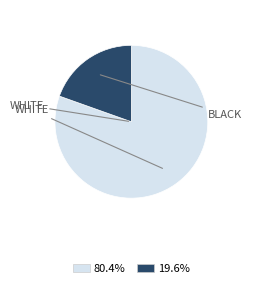

Does any single category account for the majority?

Yes